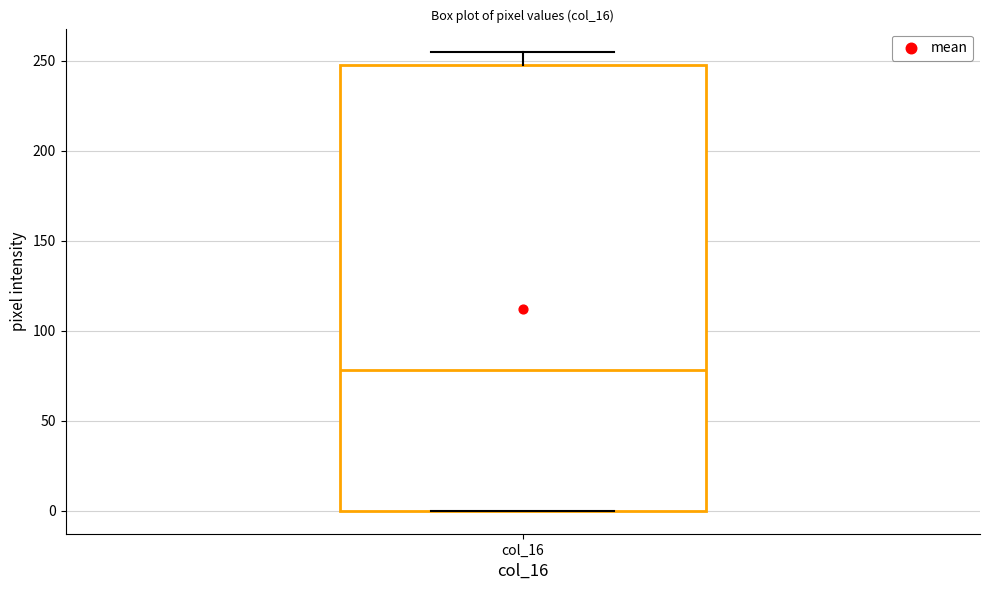

Read this box plot against the y-axis: the position of the median line, the range covered by the box, and the ends of both whiskers. The values are not printed on the chart, so give them approximately, as read against the axis.

median 80, box 0 to 250, whiskers 0 to 255